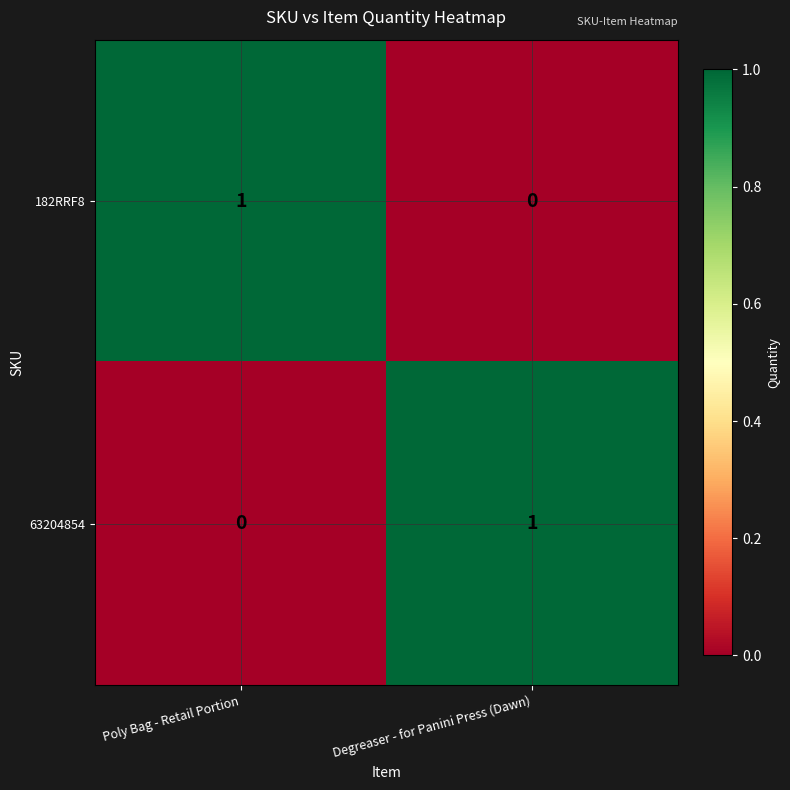

At which label does 63204854 reach its peak?

Degreaser - for Panini Press (Dawn)